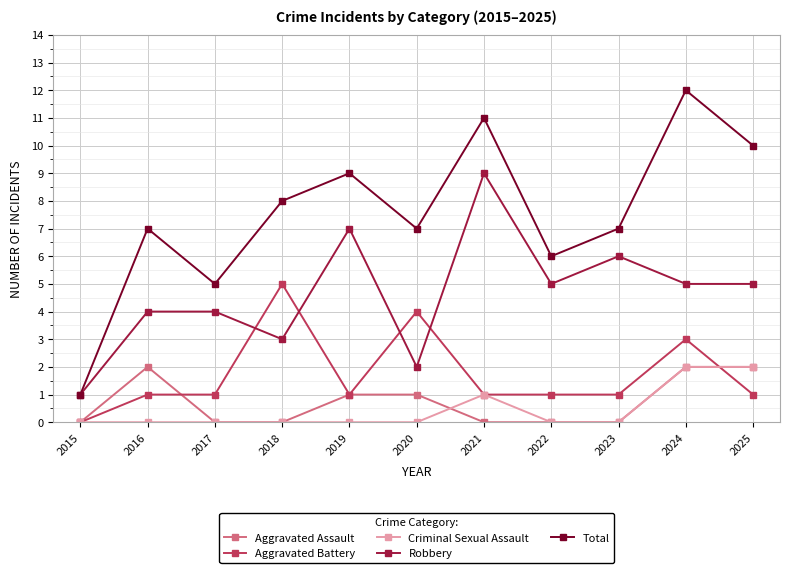

Which series has the largest range (max minus min)?

Total